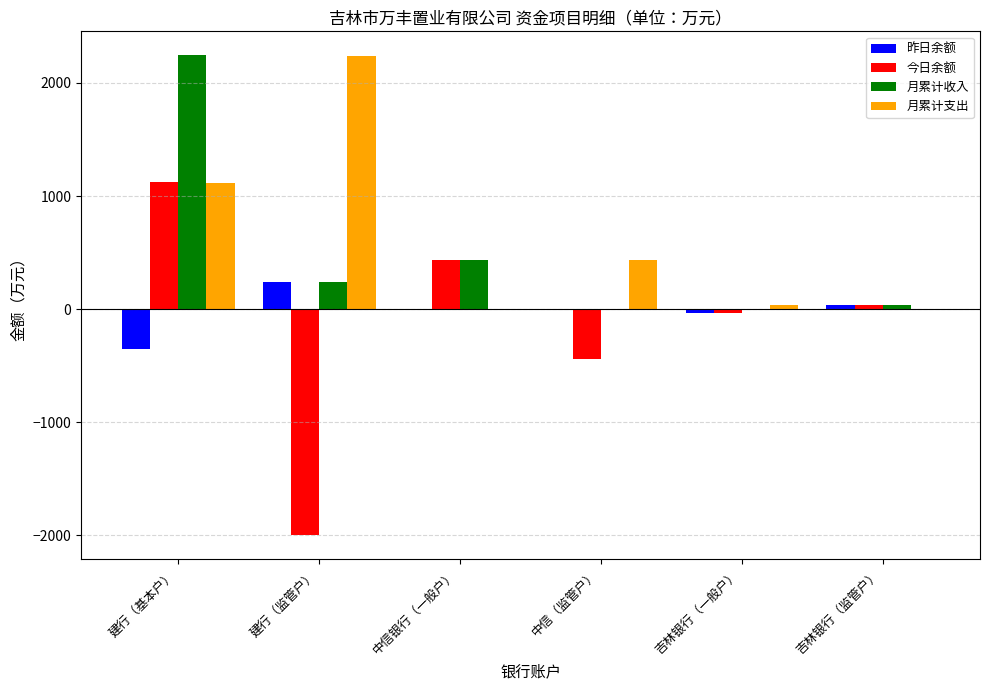

What is the sum of the 昨日余额 values at 中信（监管户） and 建行（监管户）?

242.1